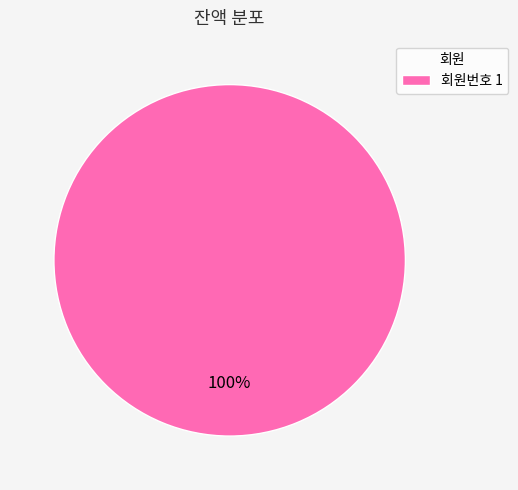

Which slice represents more than half of the pie?

회원번호 1